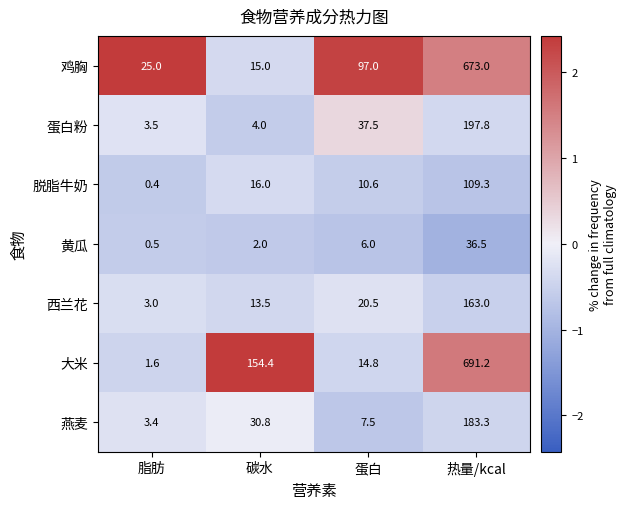

What is the difference between the 鸡胸 values at 蛋白 and 脂肪?

72.0